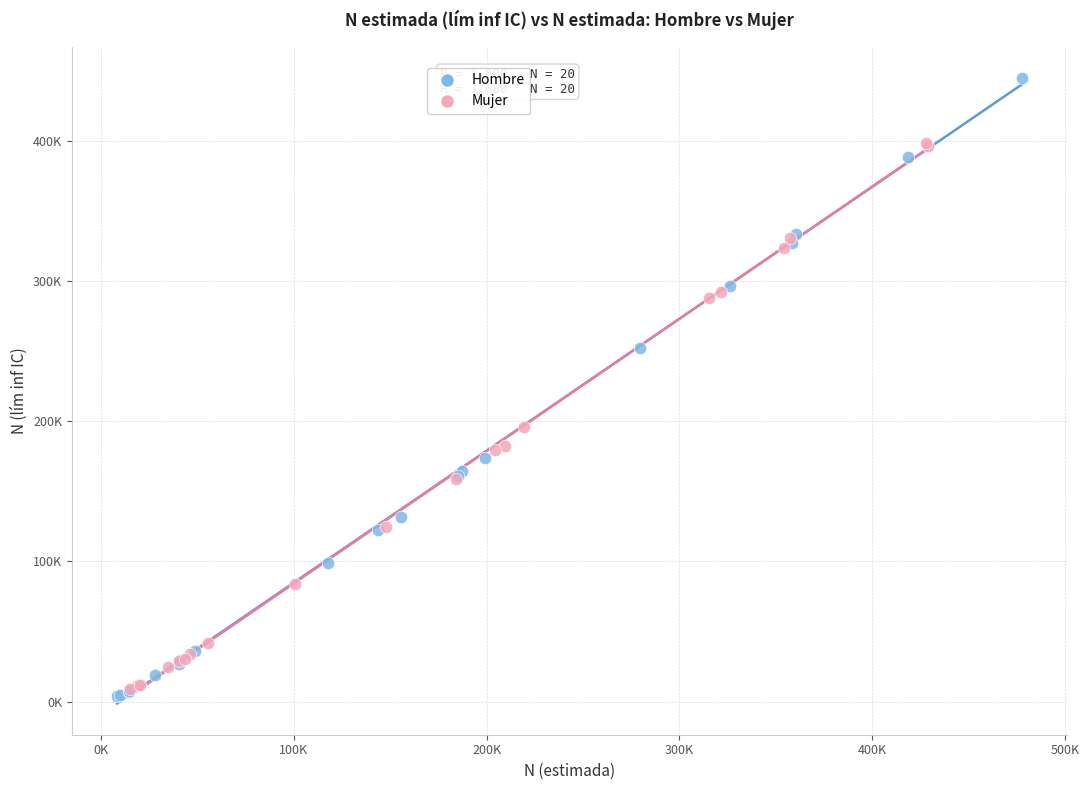

Which series reaches the maximum Y coordinate?

Hombre